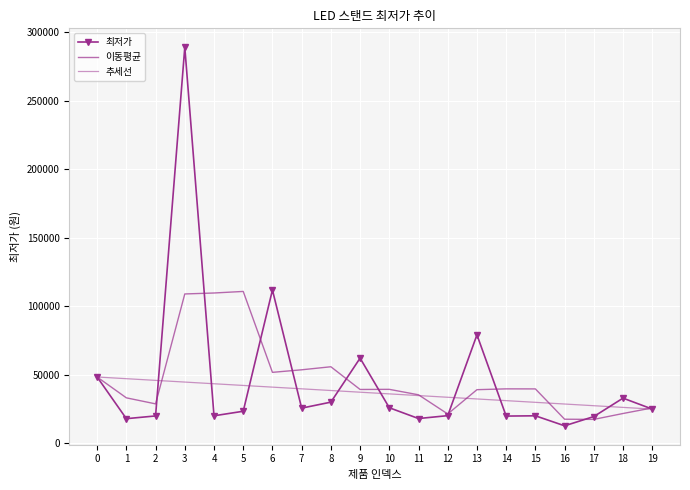

List the labels in order of 최저가 value, smallest first.

16, 1, 11, 17, 14, 2, 4, 15, 12, 5, 19, 7, 10, 8, 18, 0, 9, 13, 6, 3